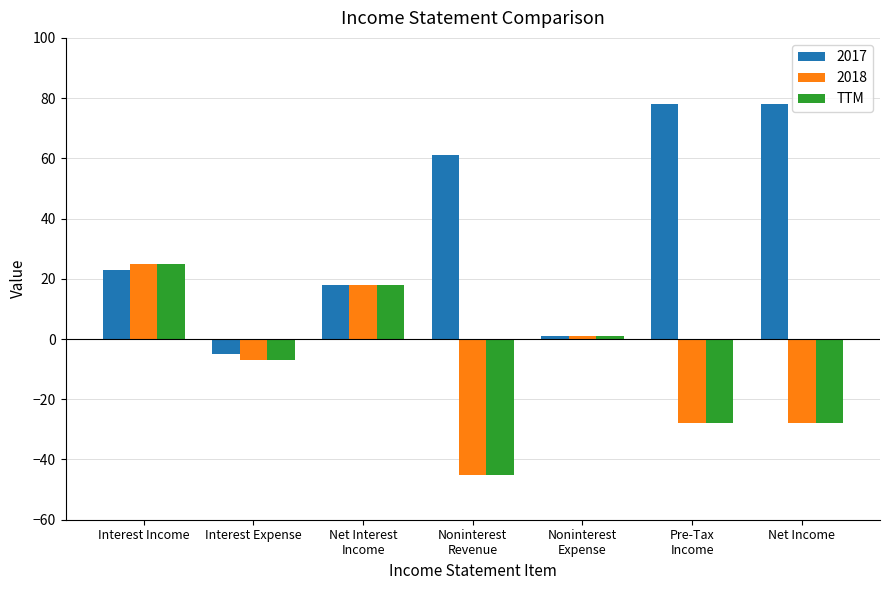

What is the label of the 1st bar from the left?

Interest Income